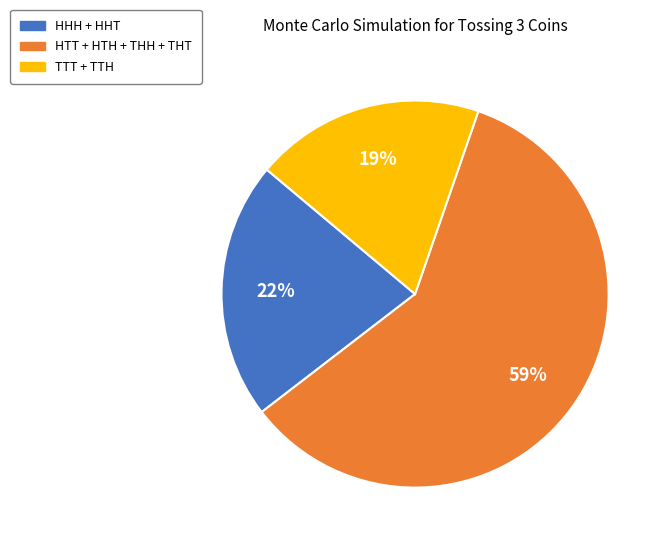

To the nearest percent, what is the difference between the largest and smallest slice percentages?

40%